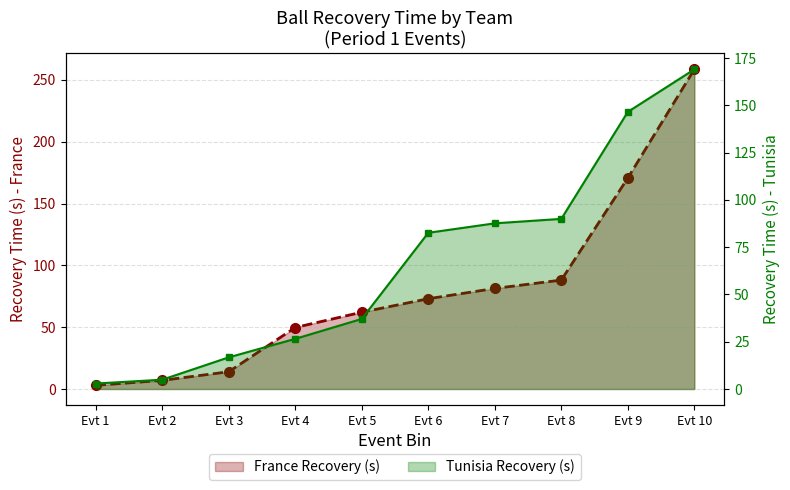

The value of France Avg Recovery (s) at Evt 6 is 73.0. True or false?

True